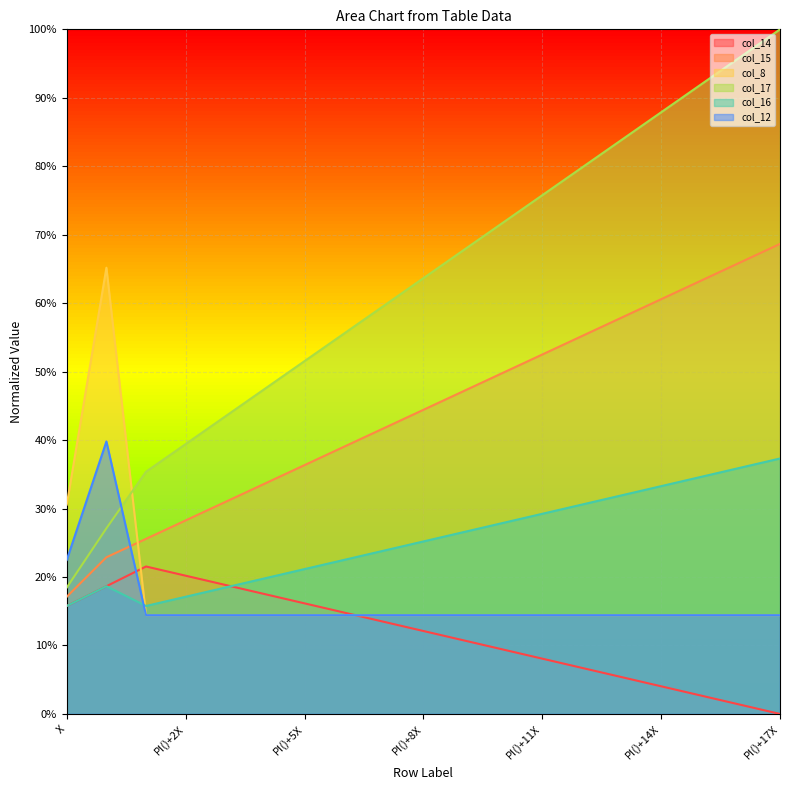

List the labels in order of col_12 value, smallest first.

PI()+1*X, PI()+2X, PI()+3X, PI()+4X, PI()+5X, PI()+6X, PI()+7X, PI()+8X, PI()+9X, PI()+10X, PI()+11X, PI()+12X, PI()+13X, PI()+14X, PI()+15X, PI()+16X, PI()+17X, X, PI*X